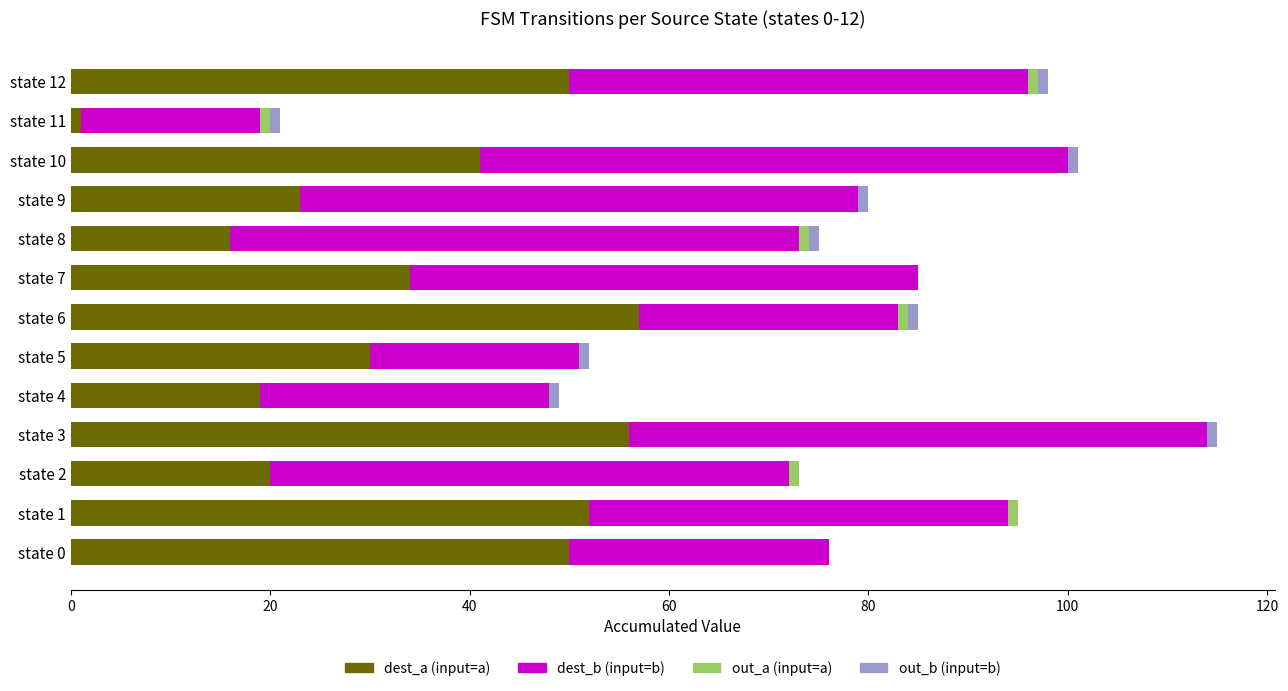

At which category is the sum across all series the highest?

state 3